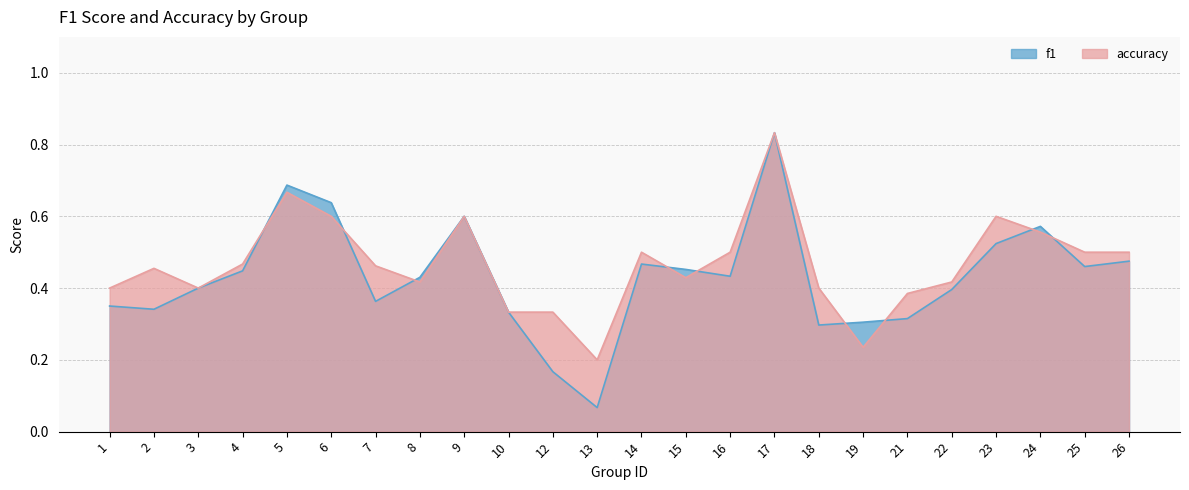

Which category has the highest value in the accuracy series?

17